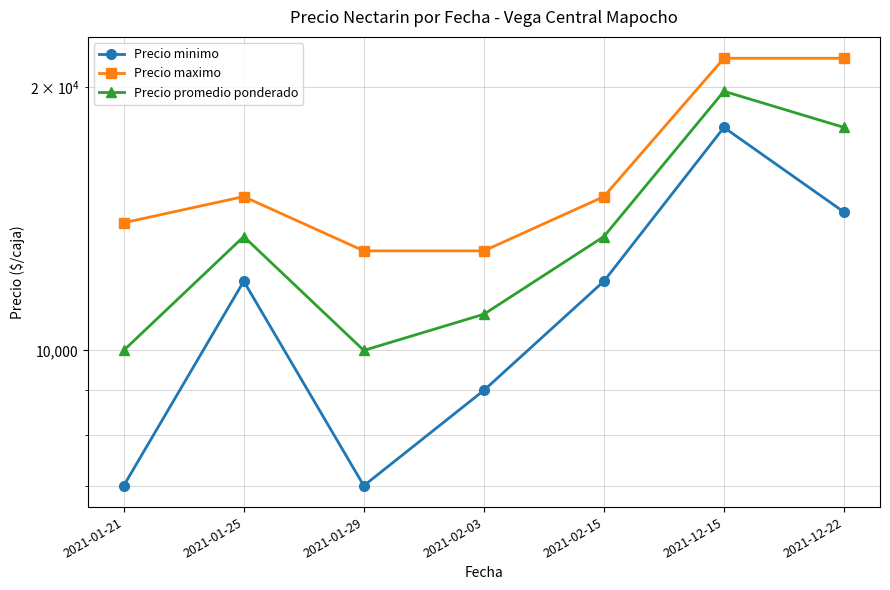

The Precio promedio ponderado series shows 10000 at 2021-01-29. True or false?

True